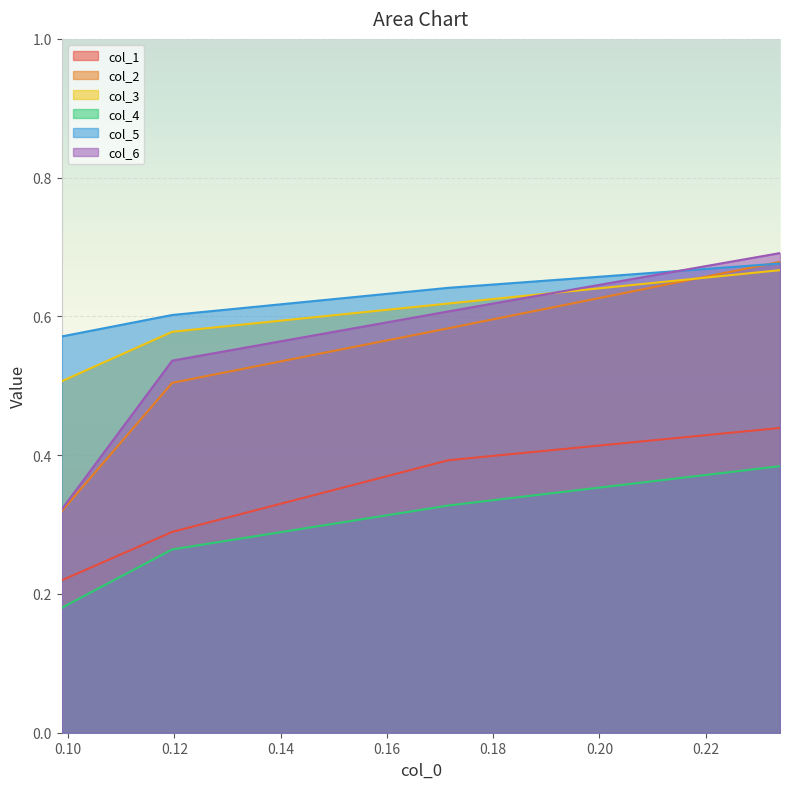

What is the difference between the maximum and minimum values in the col_6 series?

0.4